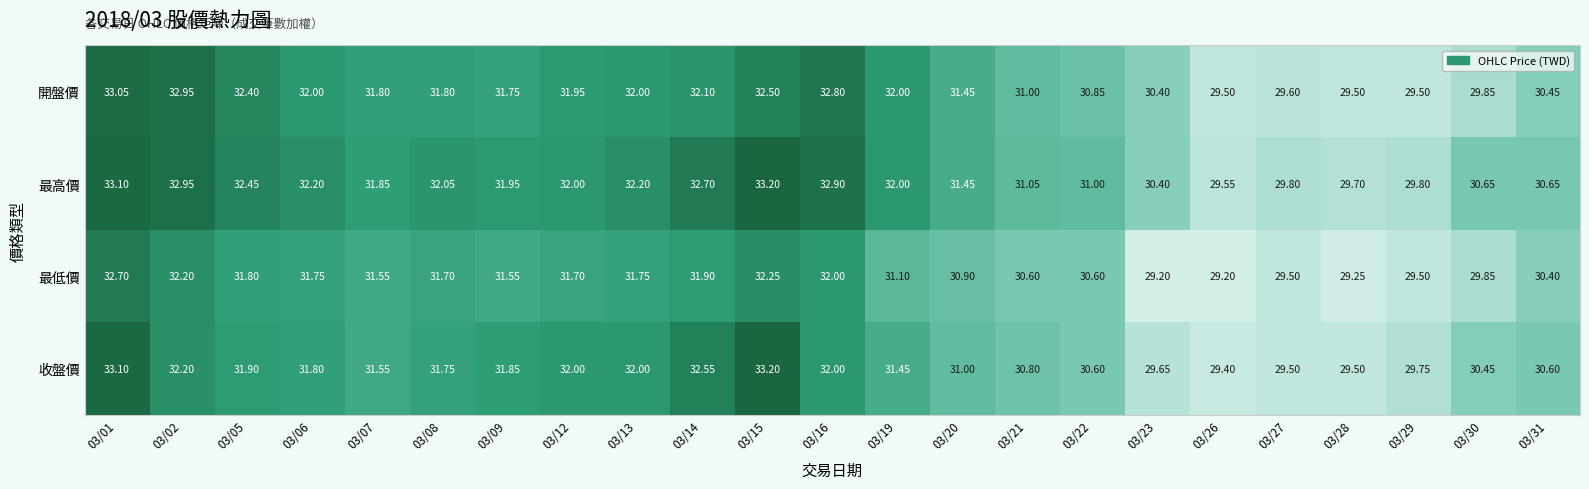

Which series has the widest spread of values?

收盤價